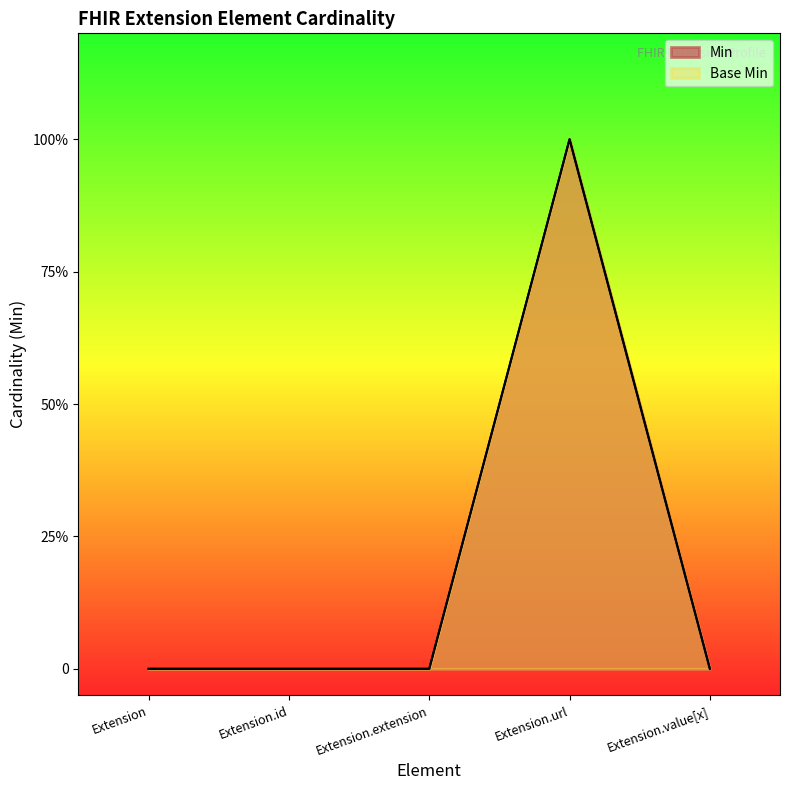

Reading left to right, transcribe all the data shown in this chart.

Min: Extension=0	Extension.id=0	Extension.extension=0	Extension.url=1	Extension.value[x]=0
Base Min: Extension=0	Extension.id=0	Extension.extension=0	Extension.url=1	Extension.value[x]=0